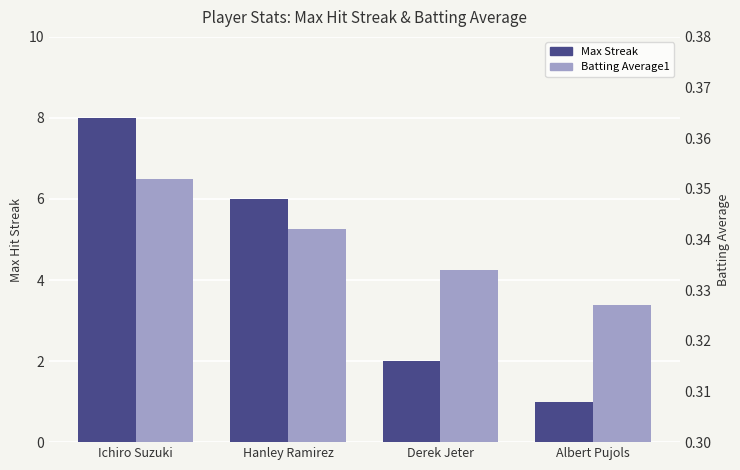

Reading right to left, what are all the values shown in this chart?

Max Streak: 1.0	2.0	6.0	8.0
Batting Average1: 0.3	0.3	0.3	0.4